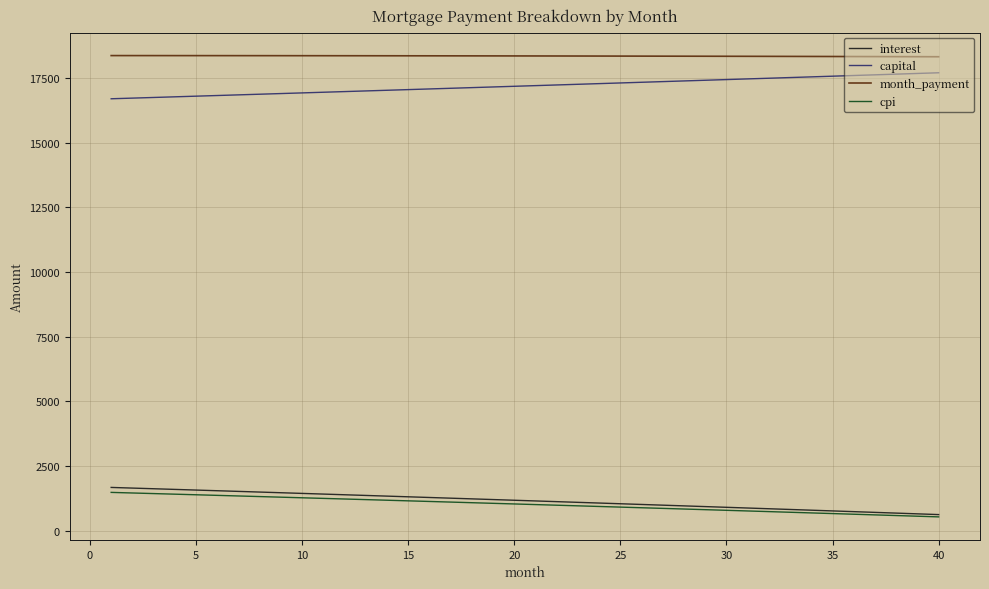

How many categories are shown in the chart?

40